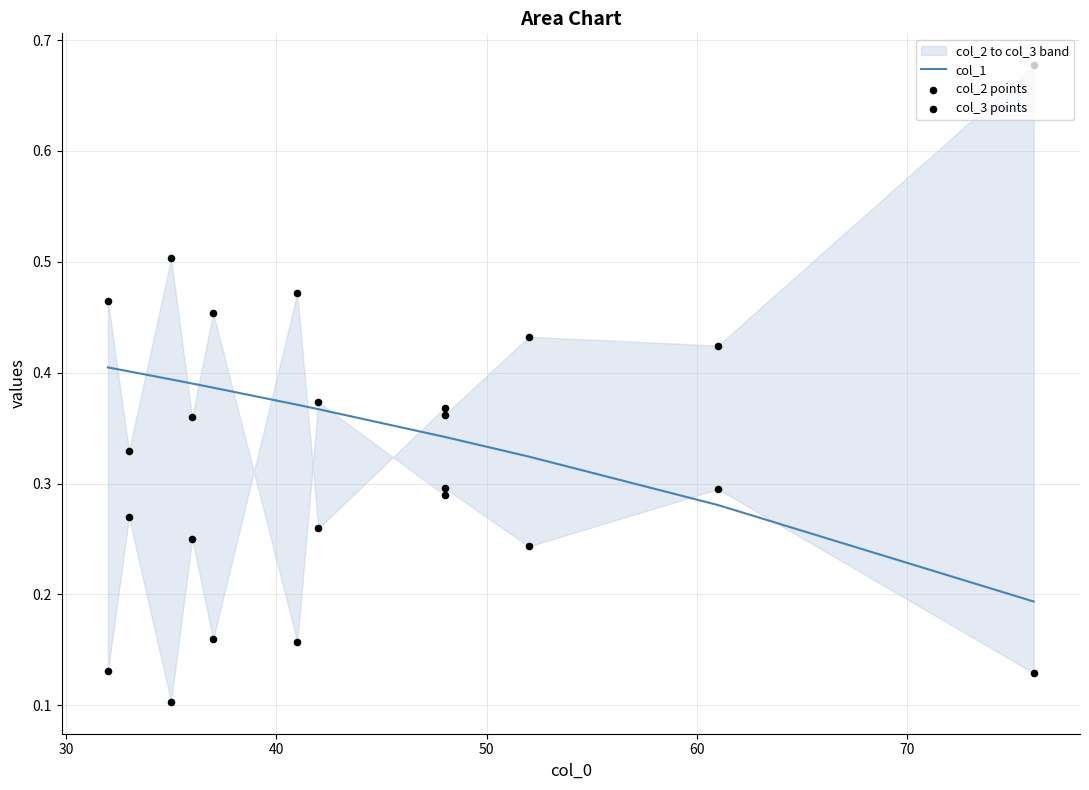

Which series reaches the maximum Y coordinate?

col_2 points